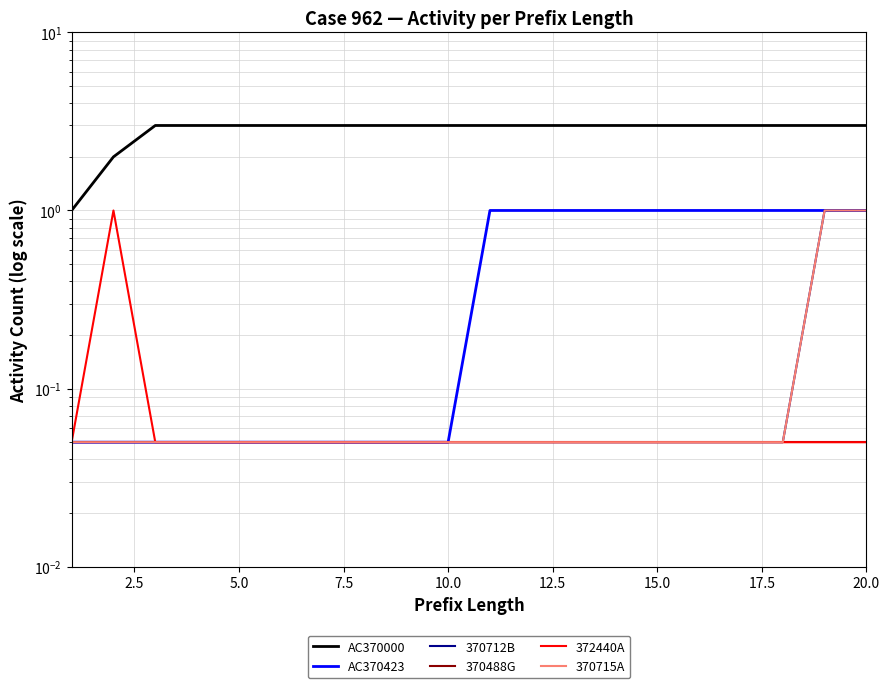

Which series has the largest total across all categories?

AC370000